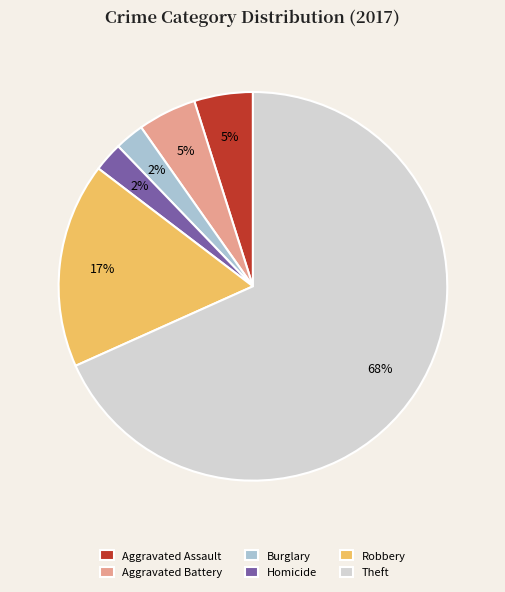

How many slices are in this pie chart?

6